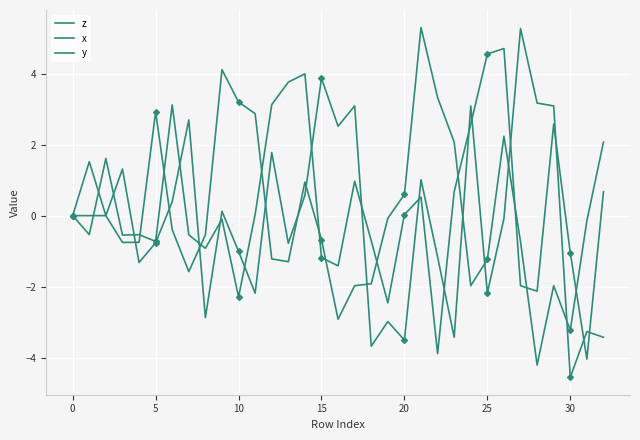

Where does the z series first go above 0?

5